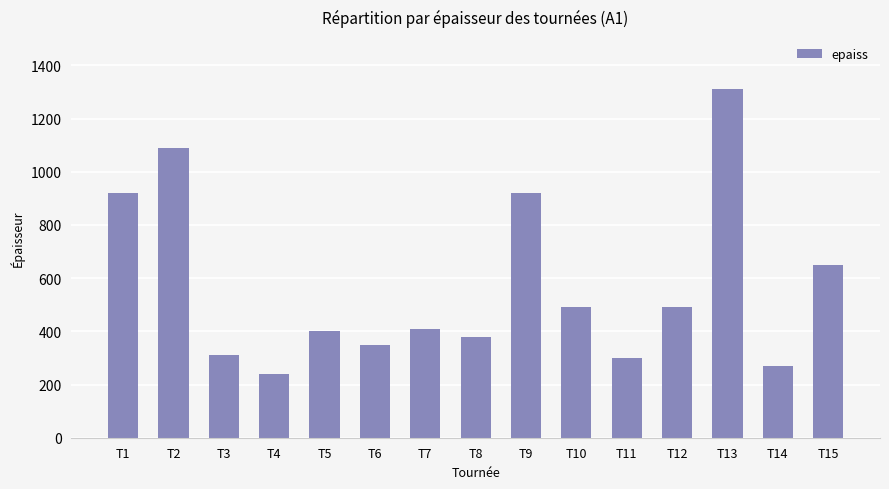

Where is the data nearest to the value 775?

T15